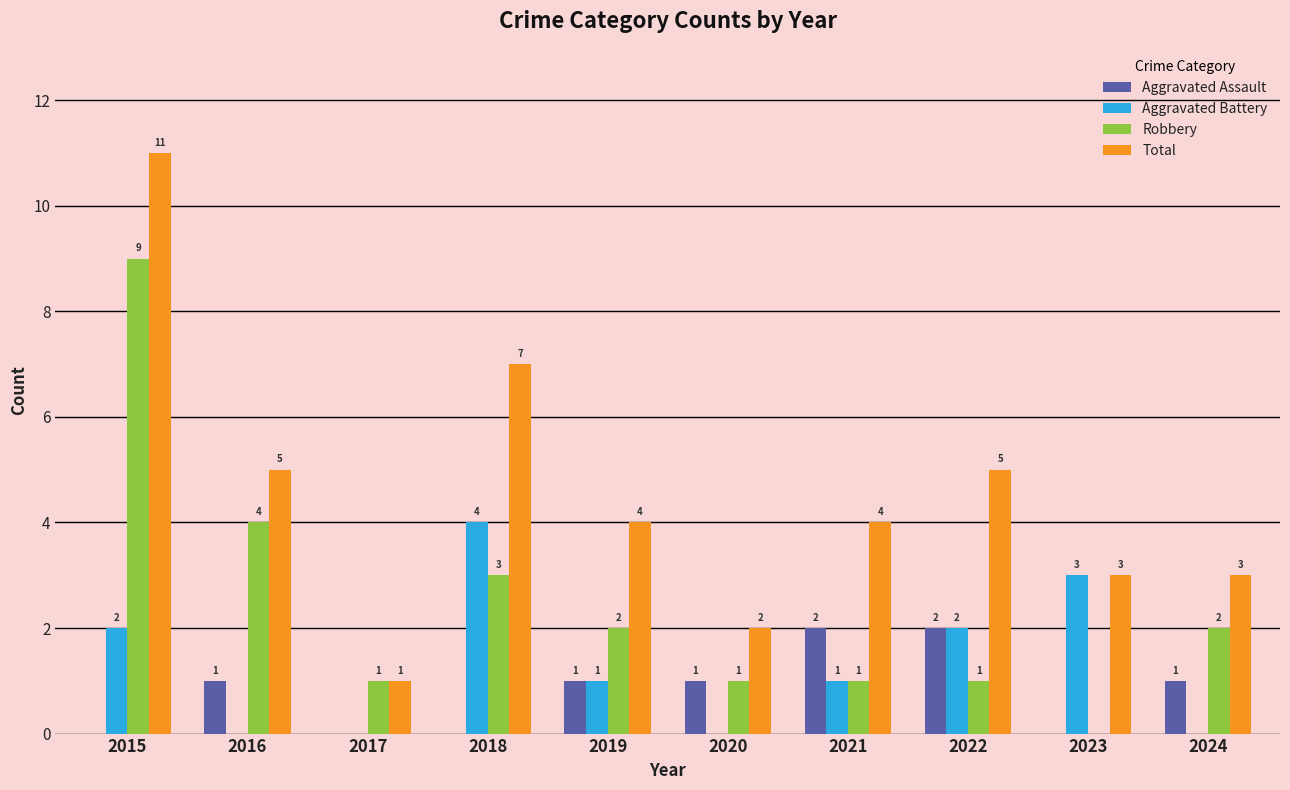

How many positive values does the Aggravated Battery series have?

6